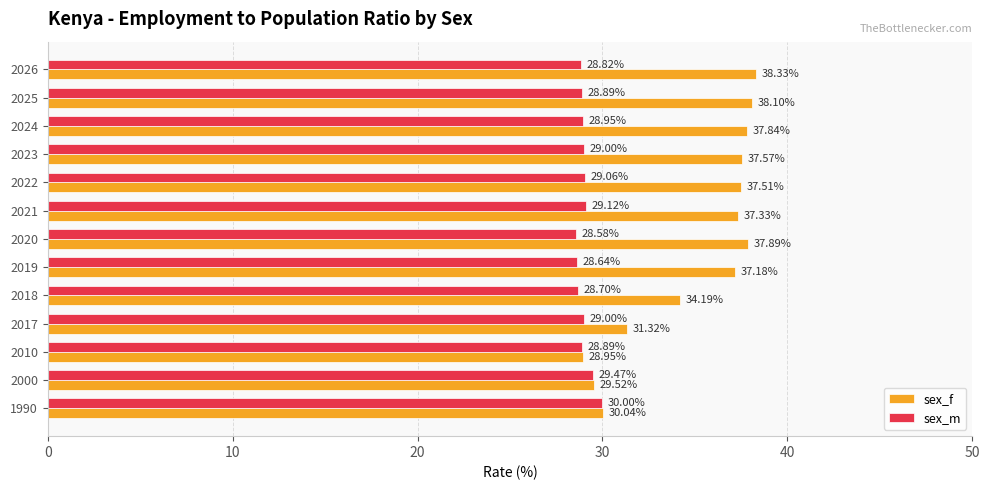

Between 2010 and 2017, which series saw the biggest shift?

sex_f